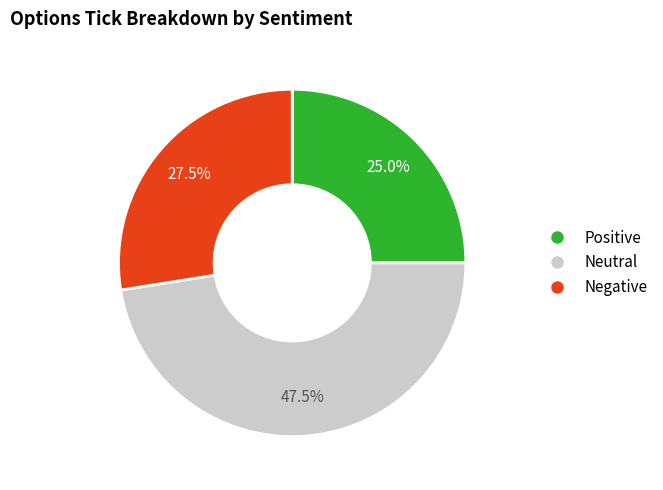

Does any single category account for the majority?

No